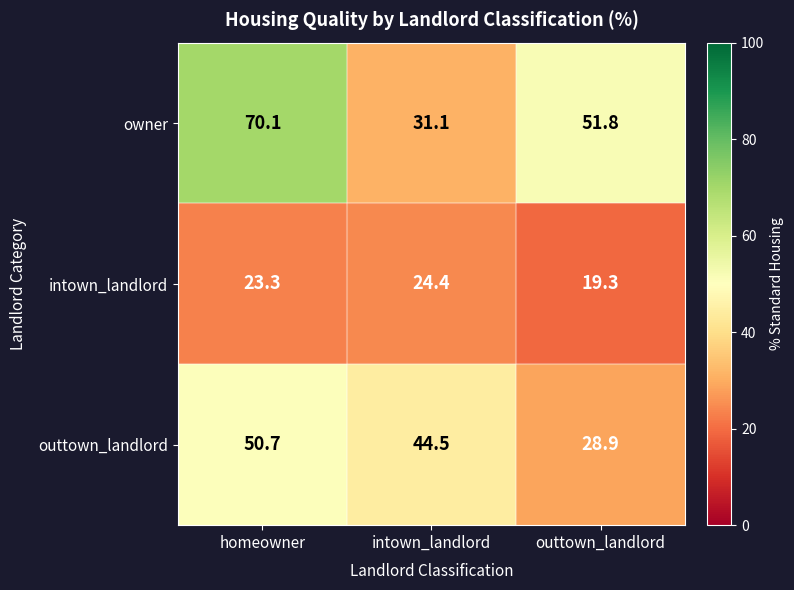

The owner series shows 70.1 at homeowner. True or false?

True